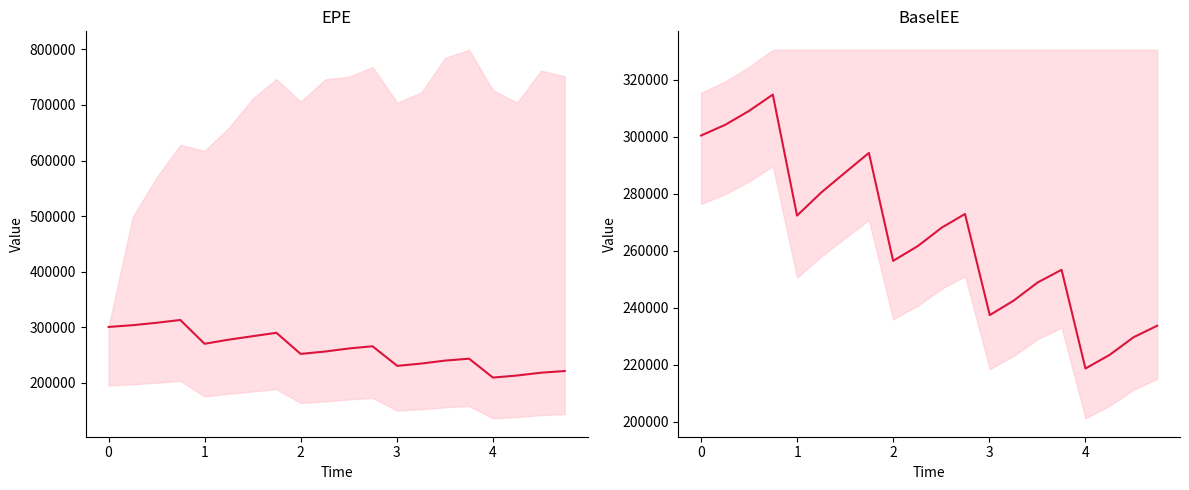

Is this an area chart (filled region under the line)?

No